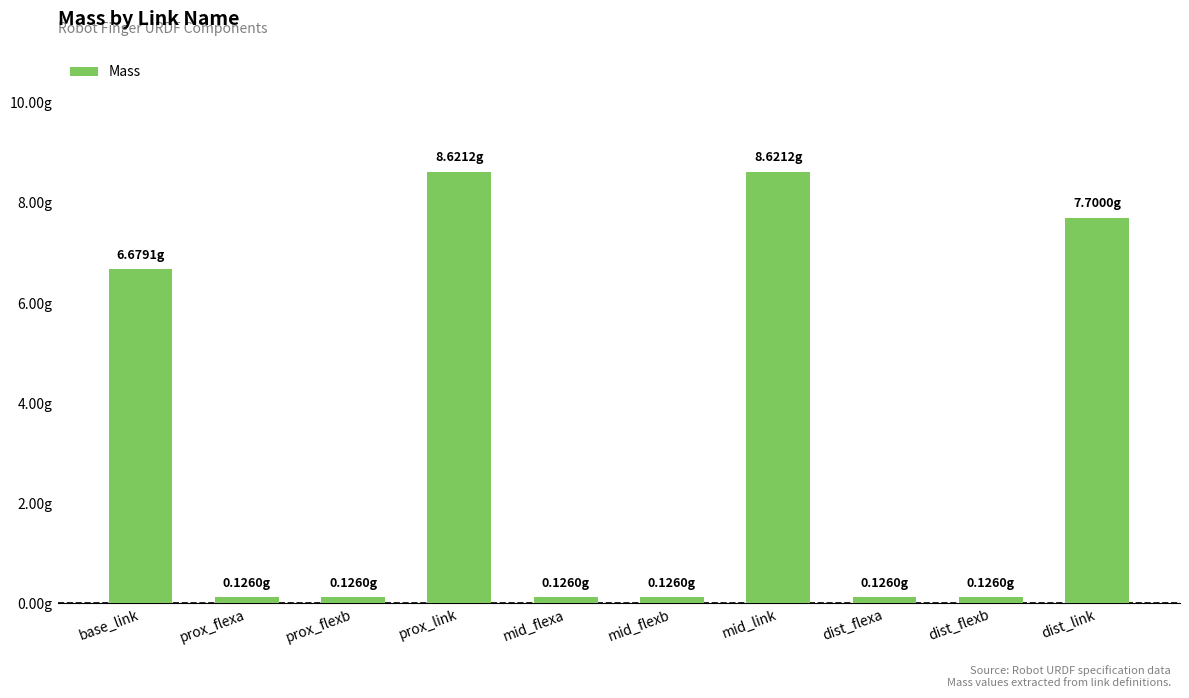

Are the bars horizontal?

No